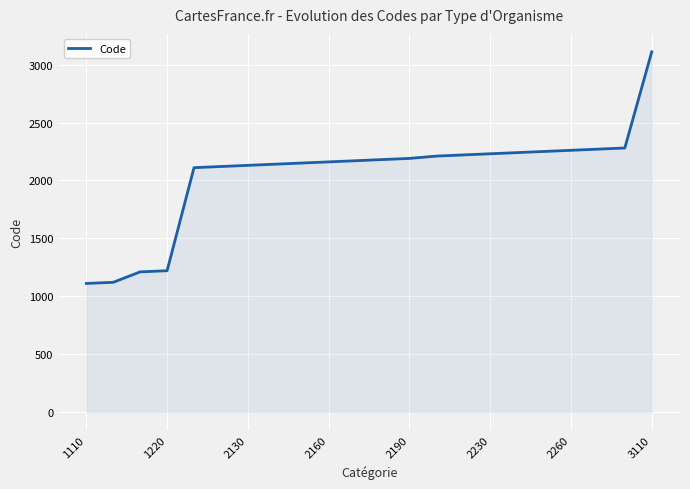

What is the sum of all values?

45080